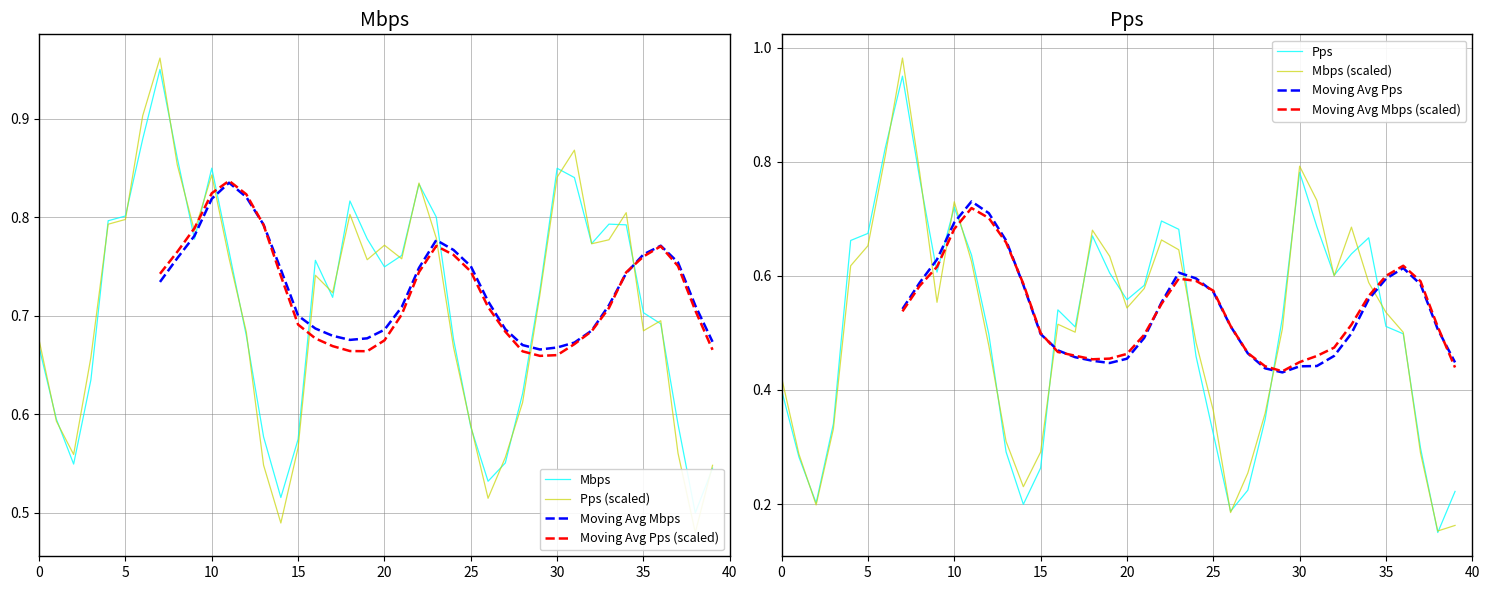

What is the label of the 1st point from the right?

39